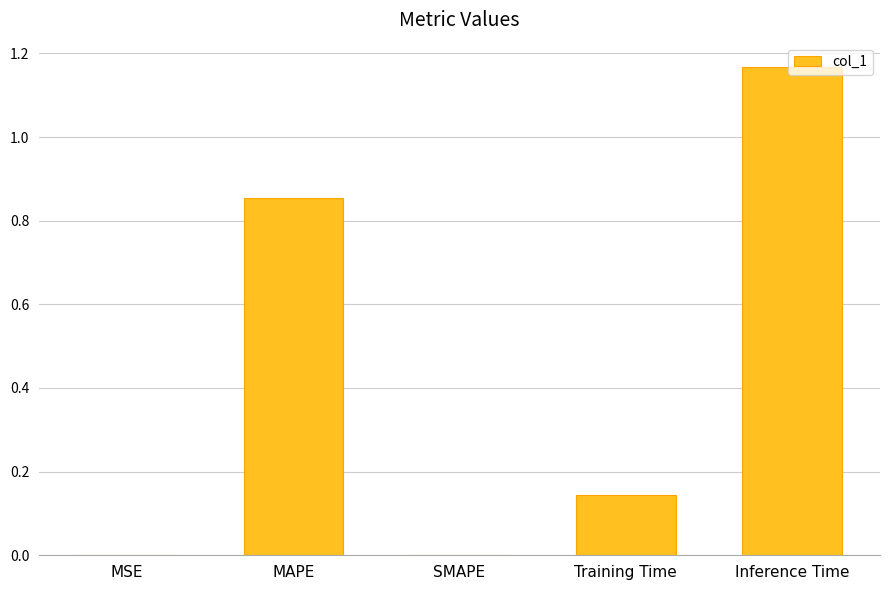

Which has a higher value, Training Time or SMAPE?

Training Time